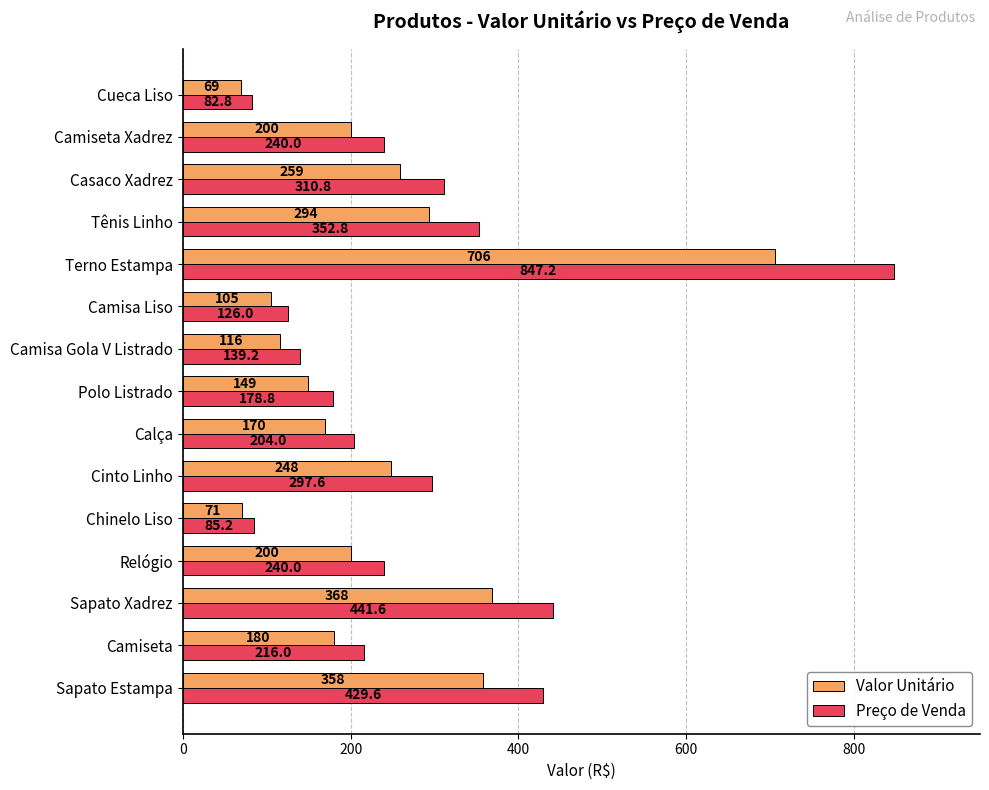

What is the average value of the Preço de Venda series?

279.4